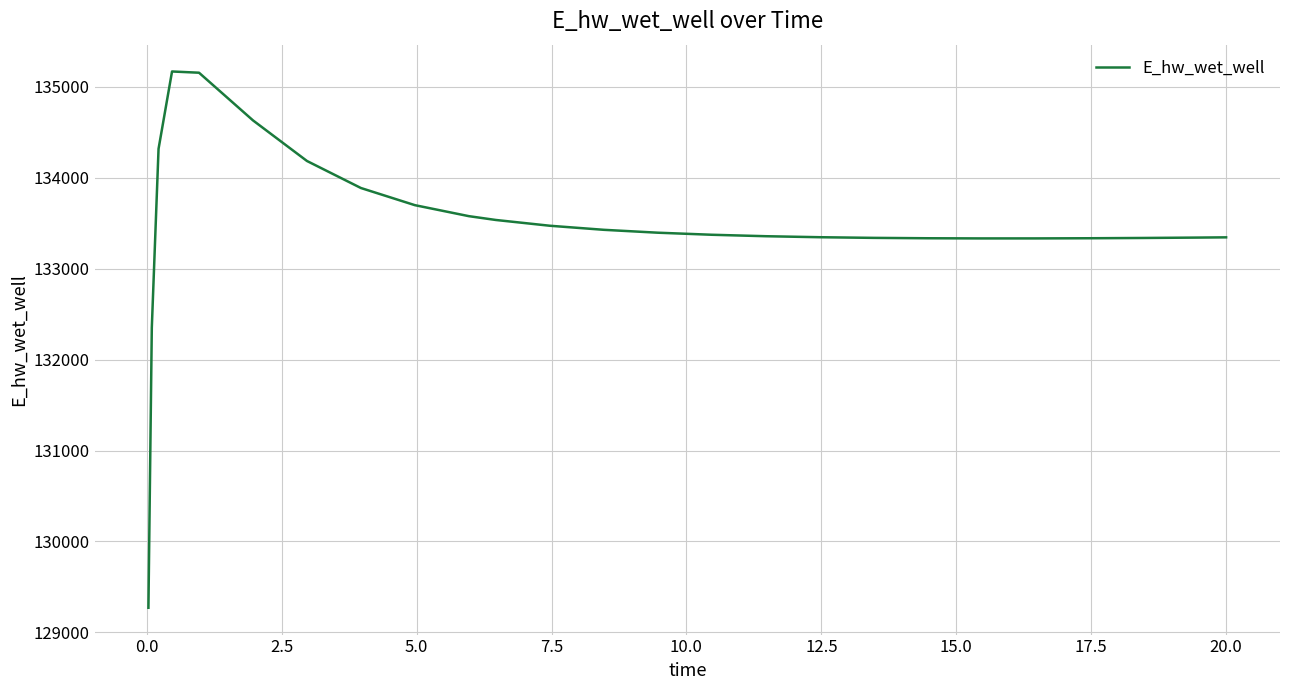

What is the smallest value displayed?

129271.2